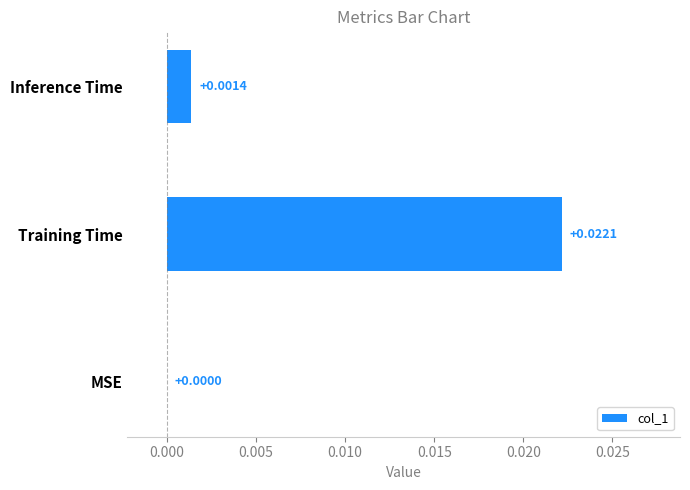

At which category does the chart reach its peak across all series?

Training Time